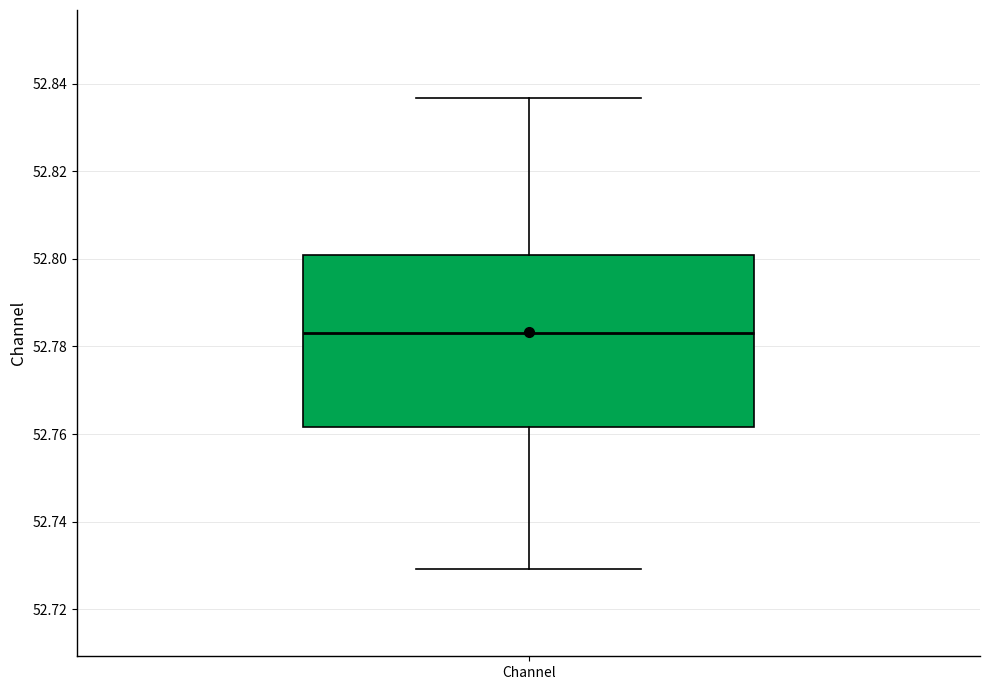

Read this box plot against the y-axis: the position of the median line, the range covered by the box, and the ends of both whiskers. The values are not printed on the chart, so give them approximately, as read against the axis.

median 52.784, box 52.762 to 52.800, whiskers 52.730 to 52.836